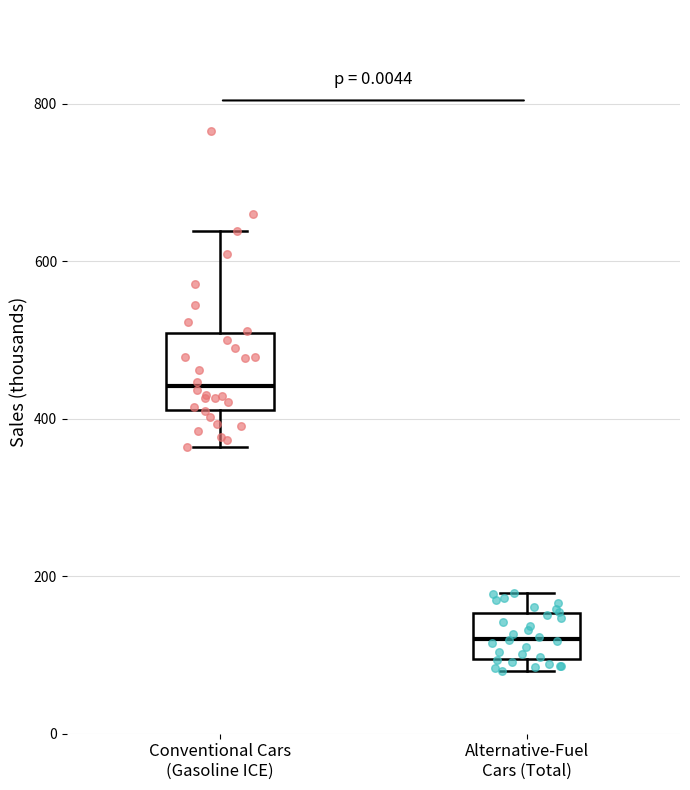

Reading left to right, read every box against the y-axis: the position of its median line, the range the box covers, and the ends of its whiskers. The values are not printed on the chart, so give them approximately, as read against the axis.

Conventional Cars (Gasoline ICE): median 440, box 420 to 500, whiskers 360 to 640
Alternative-Fuel Cars (Total): median 120, box 100 to 160, whiskers 80 to 180